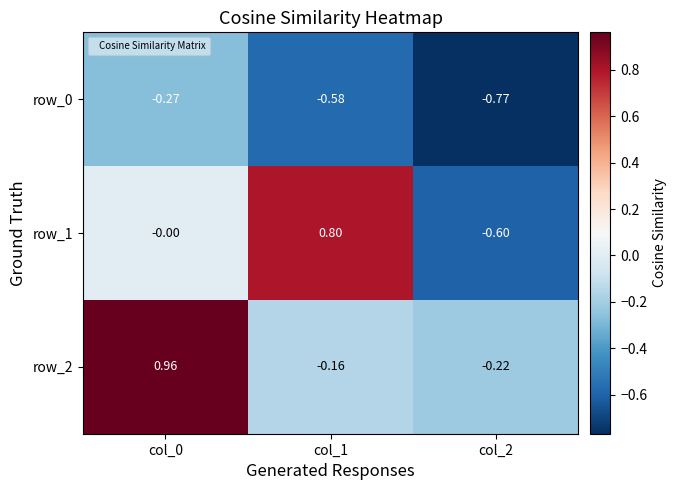

What is the sum of all row_1 values?

0.2